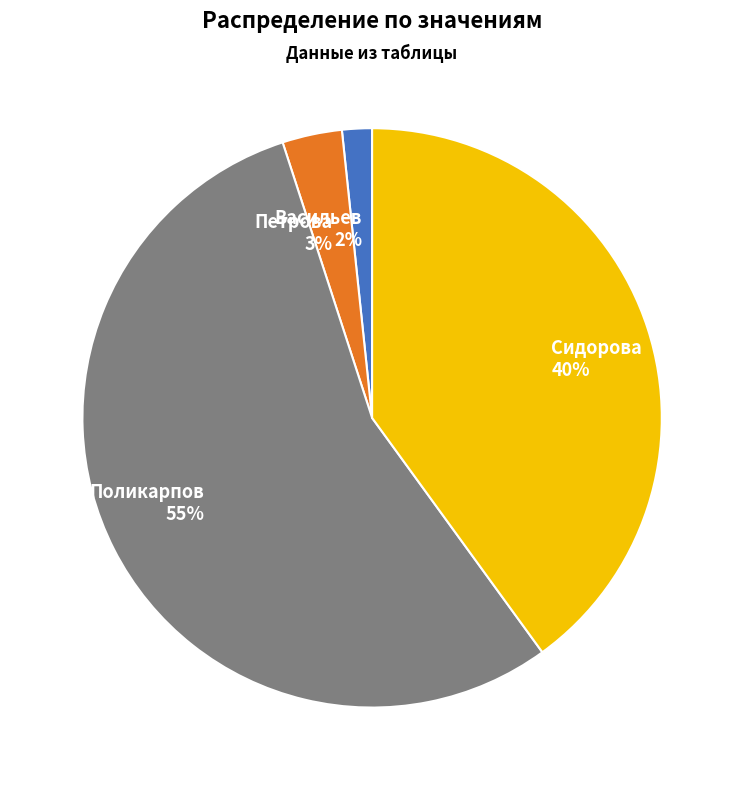

Rank the categories by value from lowest to highest.

Васильев, Петрова, Сидорова, Поликарпов